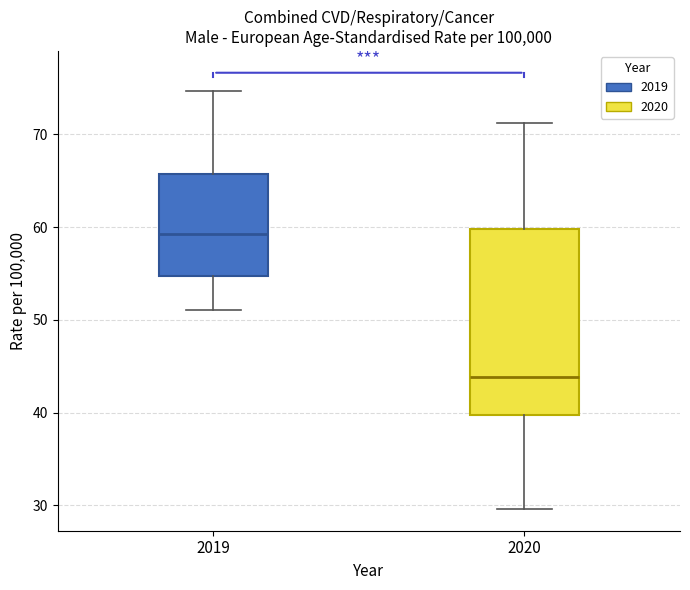

Which box's median line is the lowest?

2020